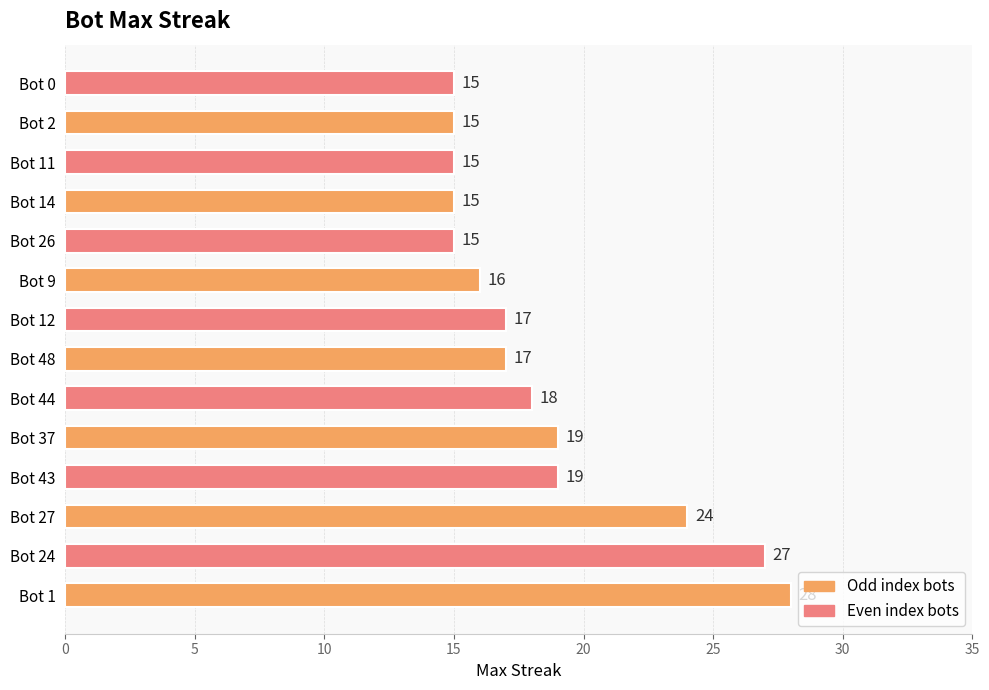

The value at Bot 2 is 25. True or false?

False